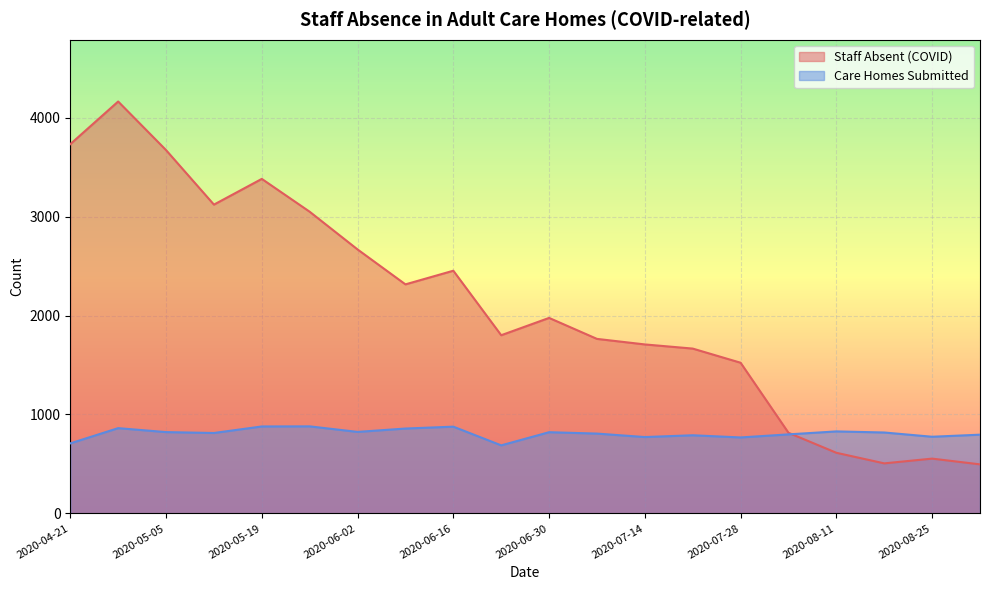

The value of Staff Absent (COVID) at 2020-09-01 is 824. True or false?

False